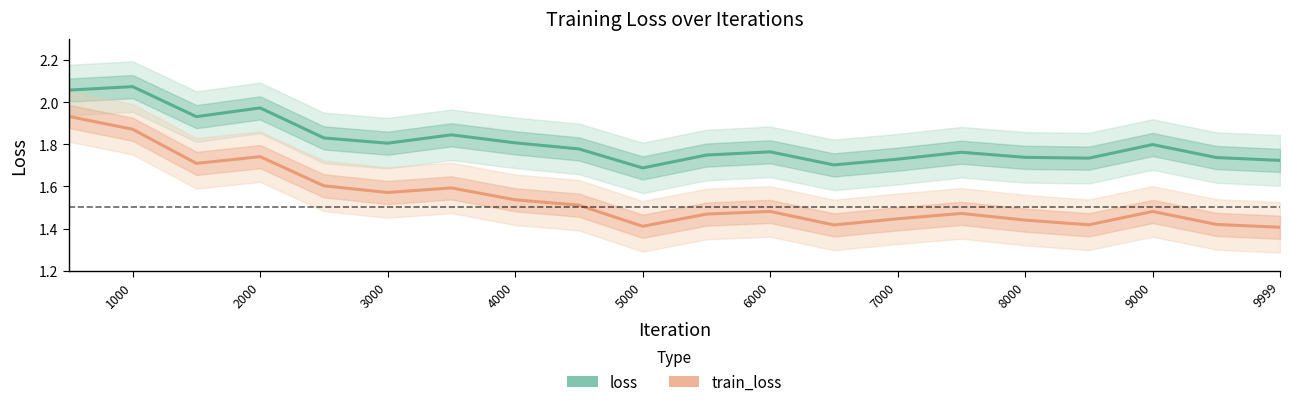

Which series has the widest spread of values?

train_loss